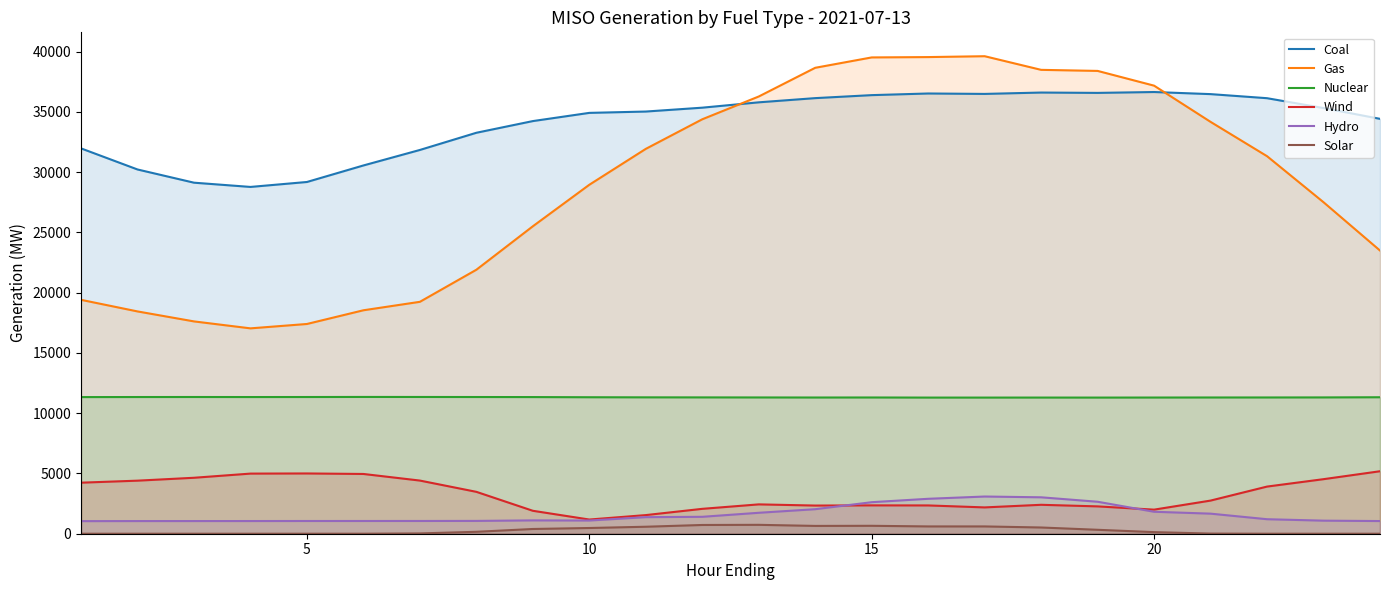

Which series has the largest range (max minus min)?

Gas